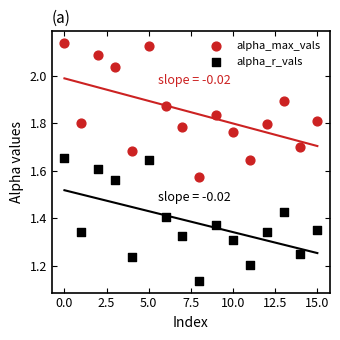

Which series has the largest Y range (max minus min)?

alpha_max_vals